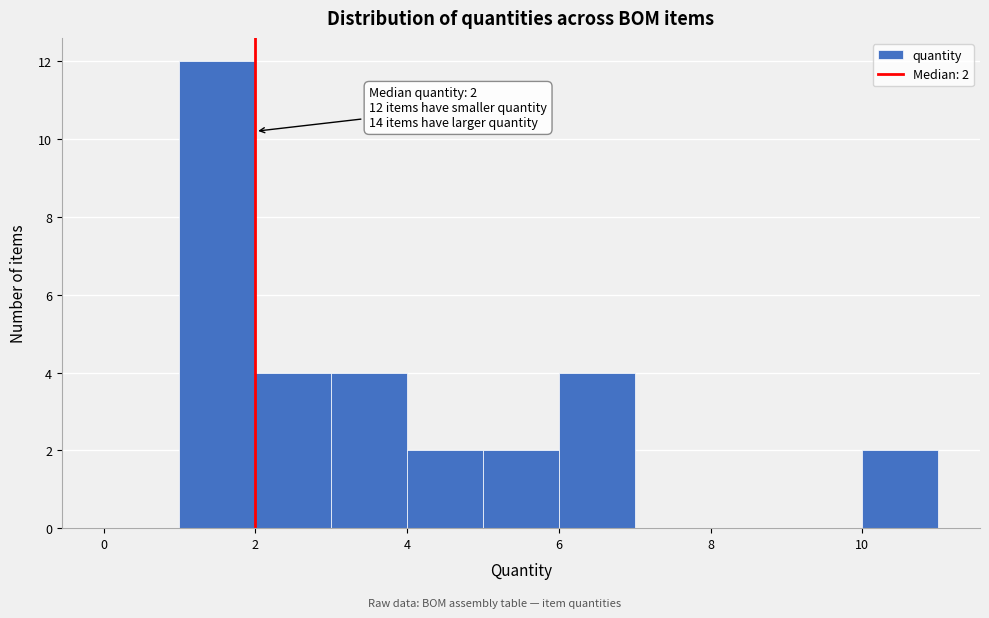

Which range on the x-axis has the tallest bar?

1 to 2